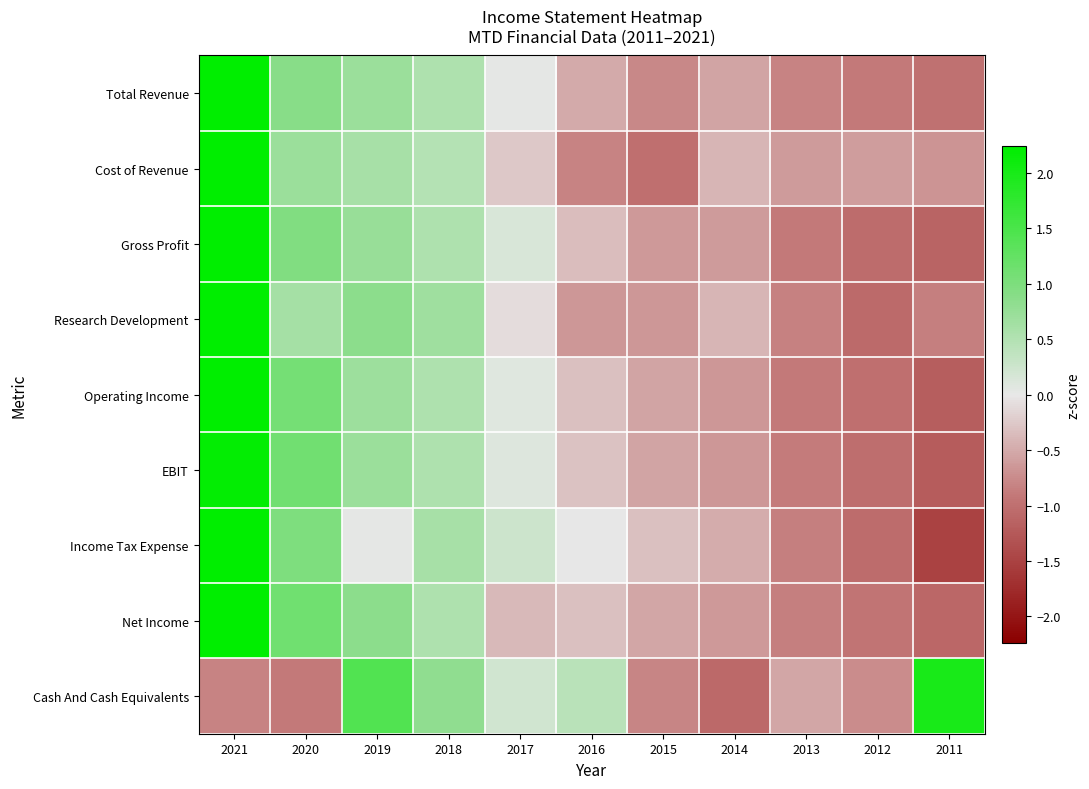

What is the spread (max minus min) of values at 2013?

0.4